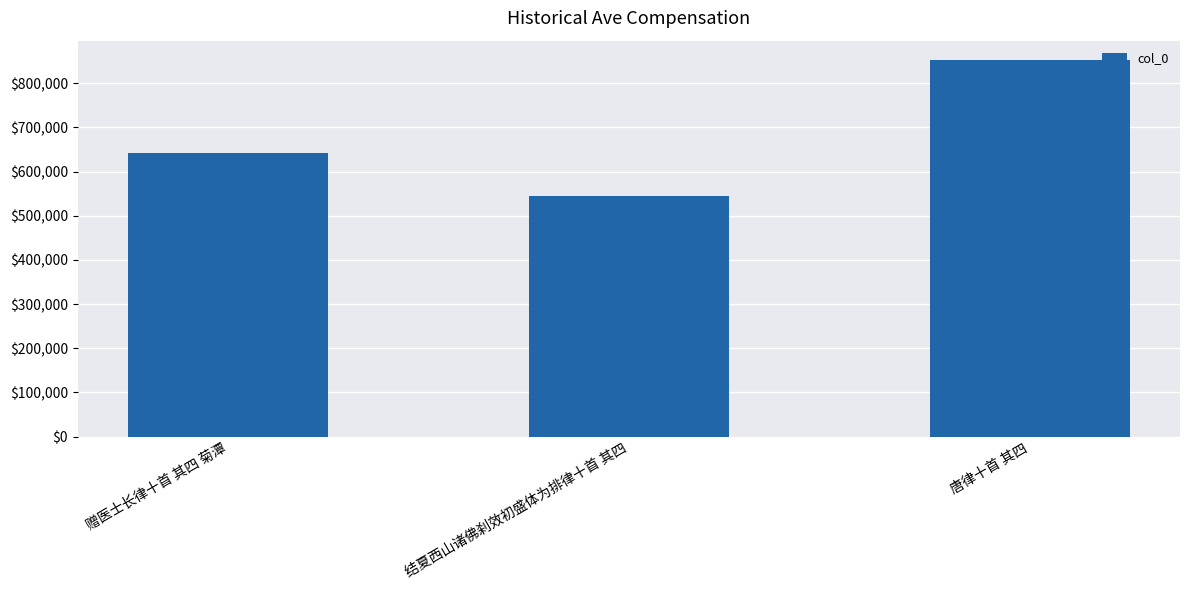

List the labels in order of value, largest first.

唐律十首 其四, 赠医士长律十首 其四 菊潭, 结夏西山诸佛刹效初盛体为排律十首 其四